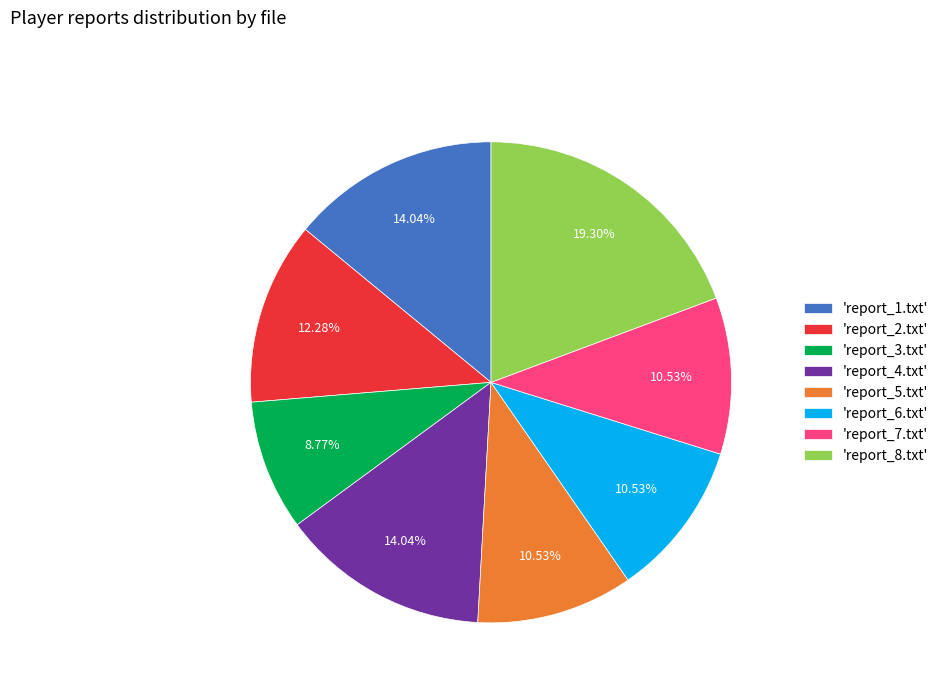

What is the largest slice in the pie chart?

'report_8.txt'